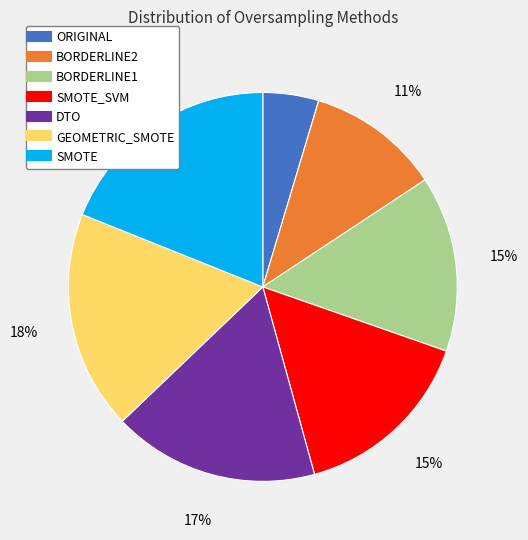

To the nearest percent, what is the average slice percentage?

14%